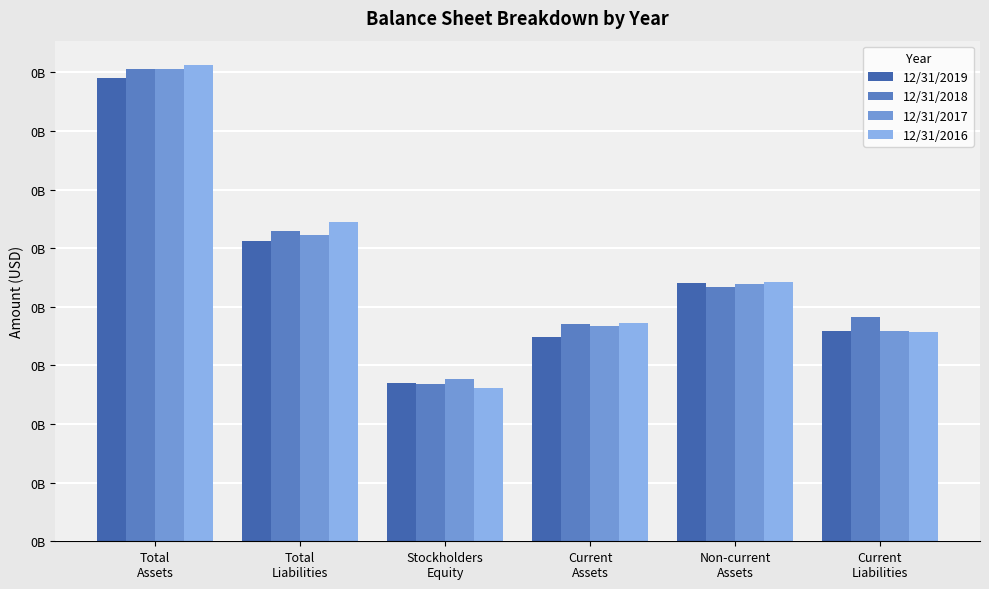

Which category has the highest value across all series?

Total
Assets